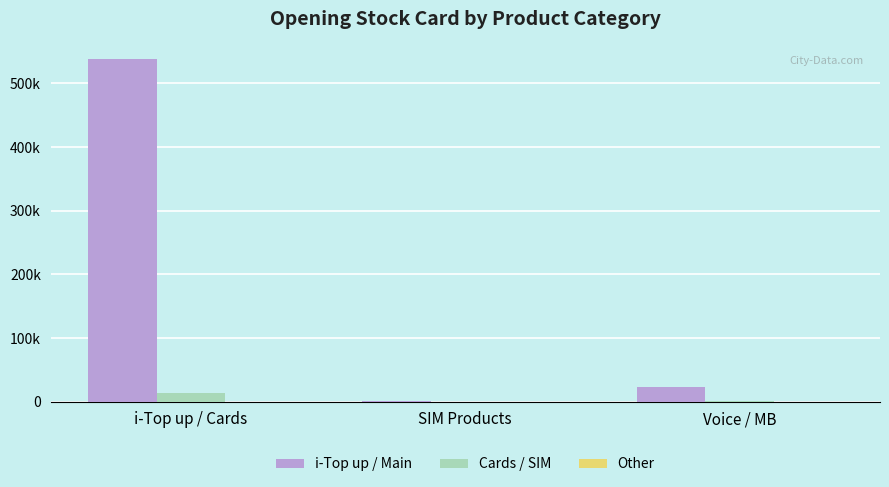

Are the bars grouped side by side (vs. stacked)?

Yes